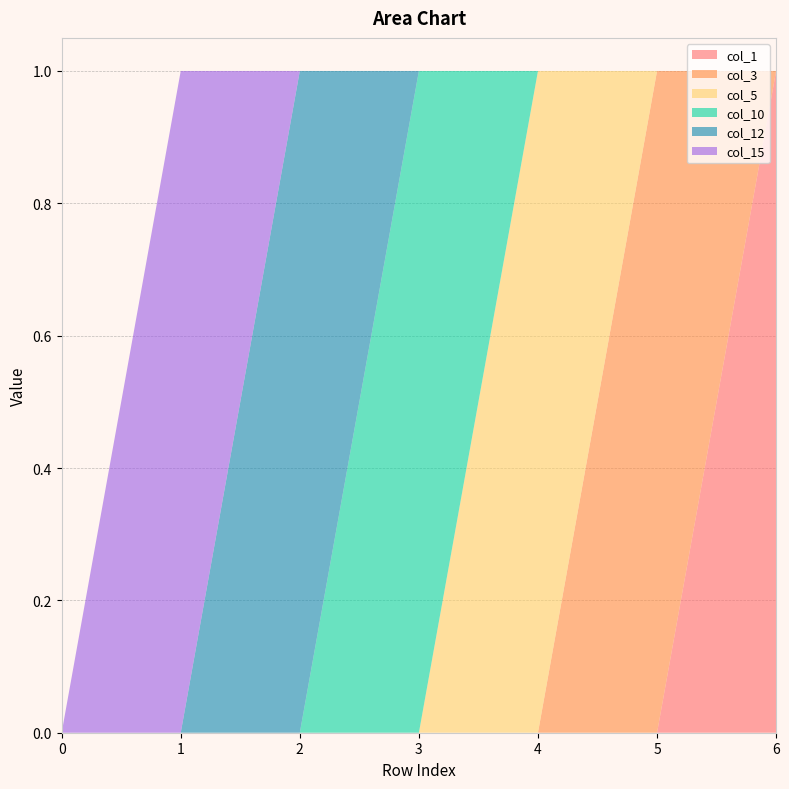

Reading right to left, extract all data points from this chart.

col_1: 6=1	5=0	4=0	3=0	2=0	1=0	0=0
col_3: 6=0	5=1	4=0	3=0	2=0	1=0	0=0
col_5: 6=0	5=0	4=1	3=0	2=0	1=0	0=0
col_10: 6=0	5=0	4=0	3=1	2=0	1=0	0=0
col_12: 6=0	5=0	4=0	3=0	2=1	1=0	0=0
col_15: 6=0	5=0	4=0	3=0	2=0	1=1	0=0